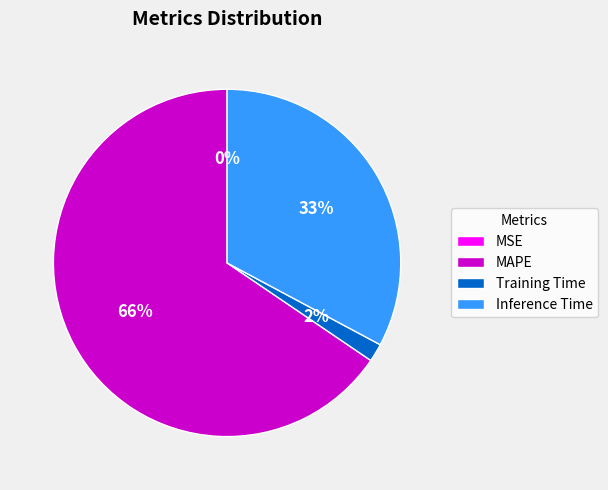

Does MAPE account for over 50% of the chart?

Yes